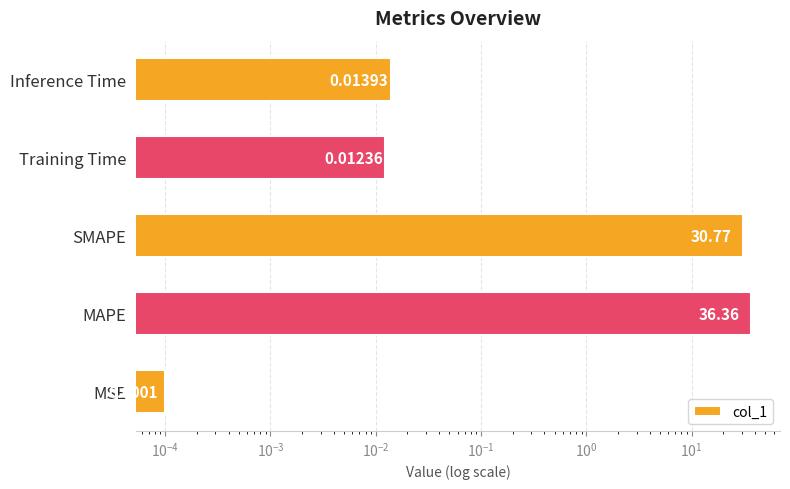

Does the chart contain any negative values?

No